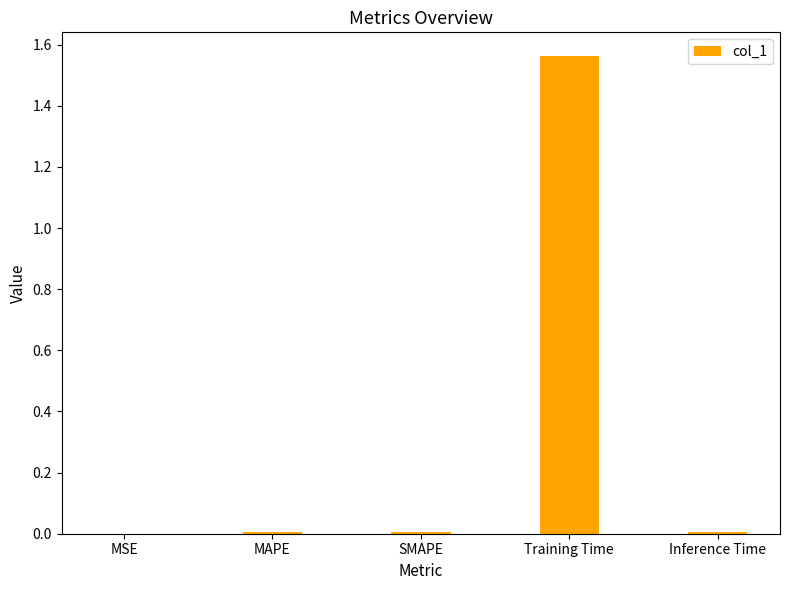

True or false: the data shows 0.4 at Training Time.

False